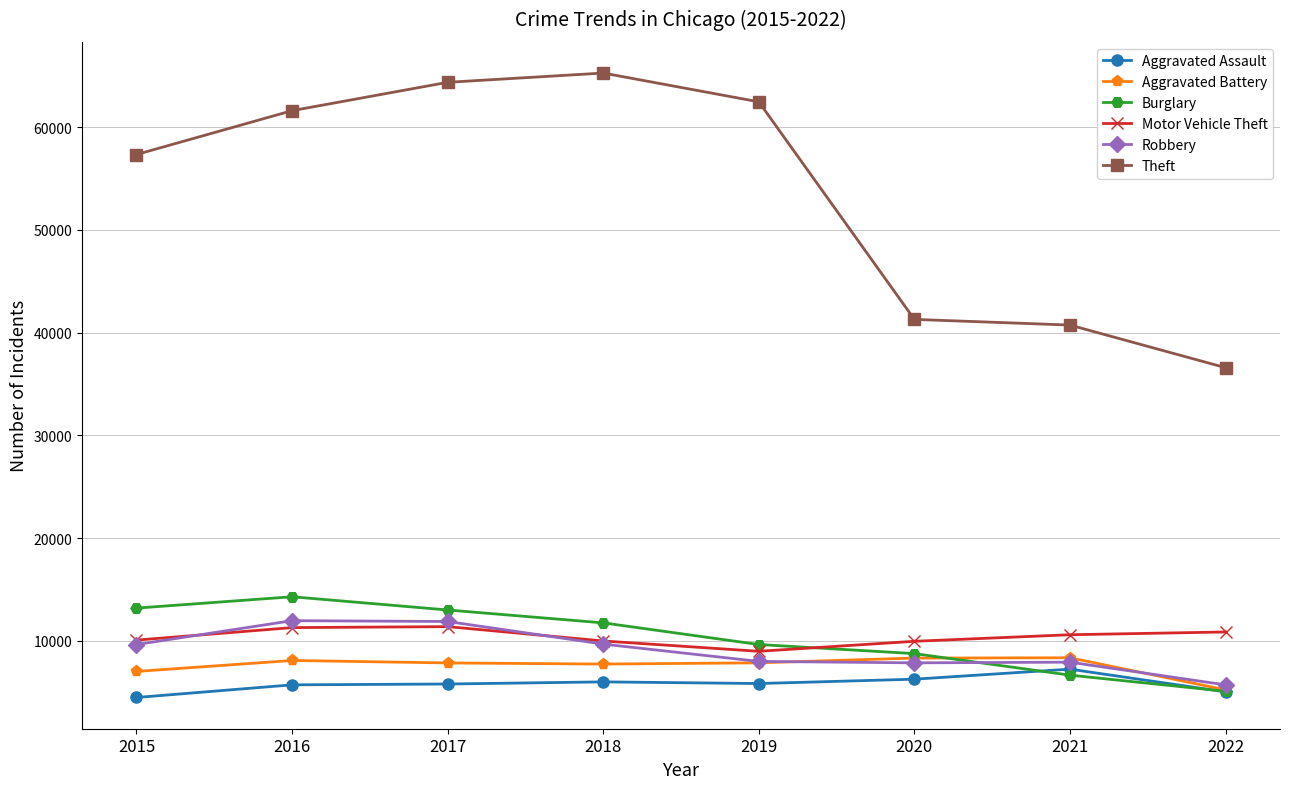

Which series has the largest total across all categories?

Theft